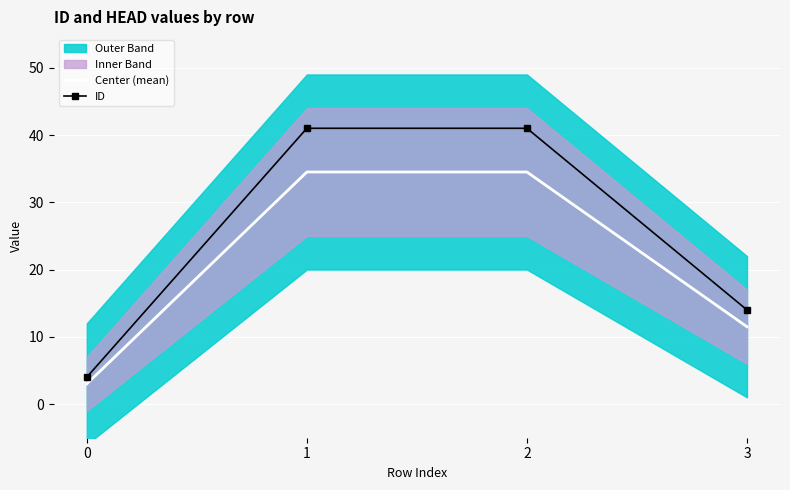

What is the value of the Center (mean) point at the 3rd from the left?

34.5